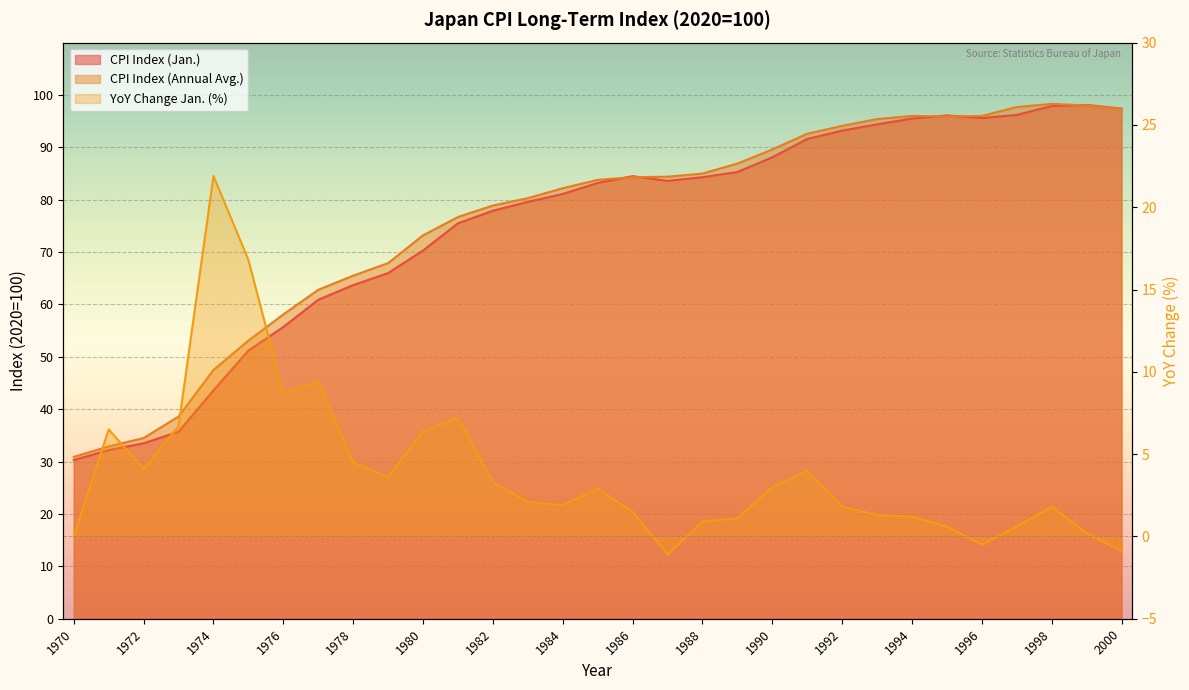

What is the smallest value displayed?

-1.1